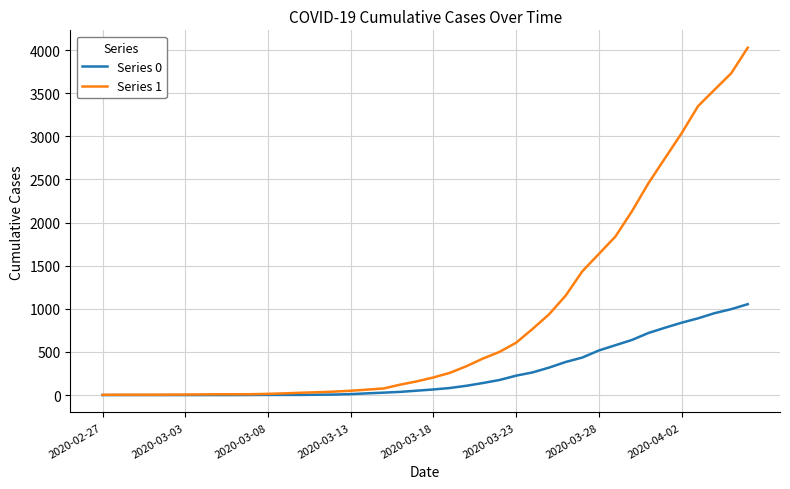

Which series has the largest total across all categories?

Series 1